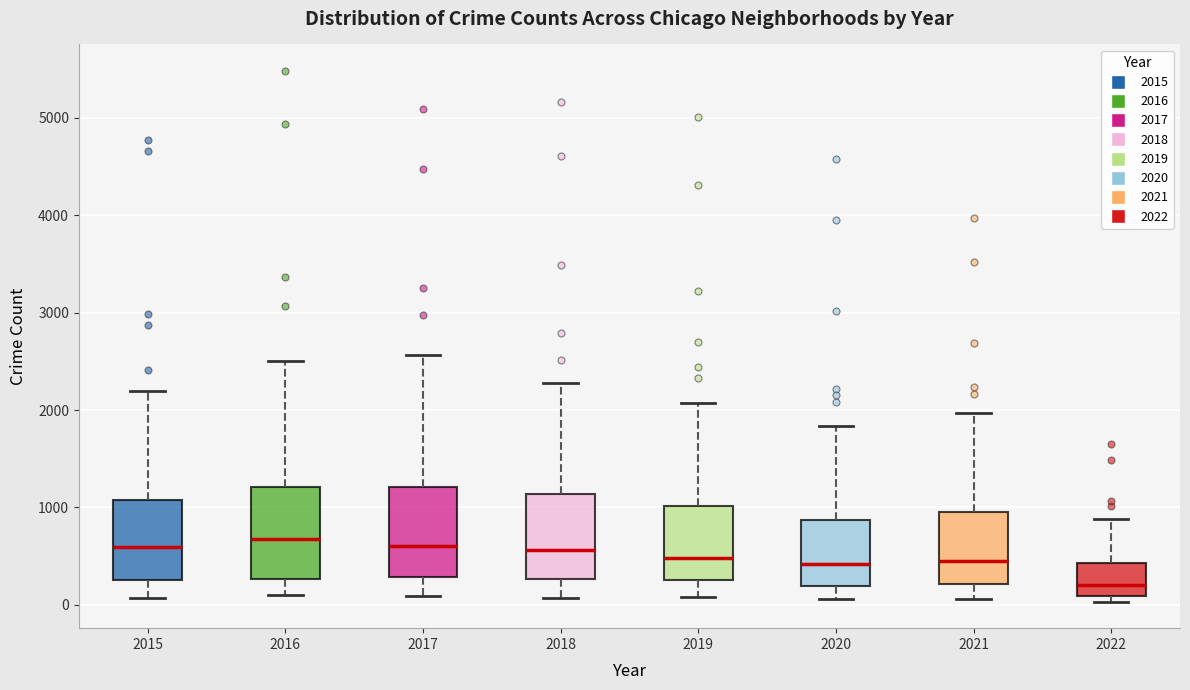

Reading left to right, read every box against the y-axis: the position of its median line, the range the box covers, and the ends of its whiskers. The values are not printed on the chart, so give them approximately, as read against the axis.

2015: median 600, box 300 to 1100, whiskers 100 to 2200
2016: median 700, box 300 to 1200, whiskers 100 to 2500
2017: median 600, box 300 to 1200, whiskers 100 to 2600
2018: median 600, box 300 to 1100, whiskers 100 to 2300
2019: median 500, box 300 to 1000, whiskers 100 to 2100
2020: median 400, box 200 to 900, whiskers 100 to 1800
2021: median 500, box 200 to 1000, whiskers 100 to 2000
2022: median 200, box 100 to 400, whiskers 0 to 900